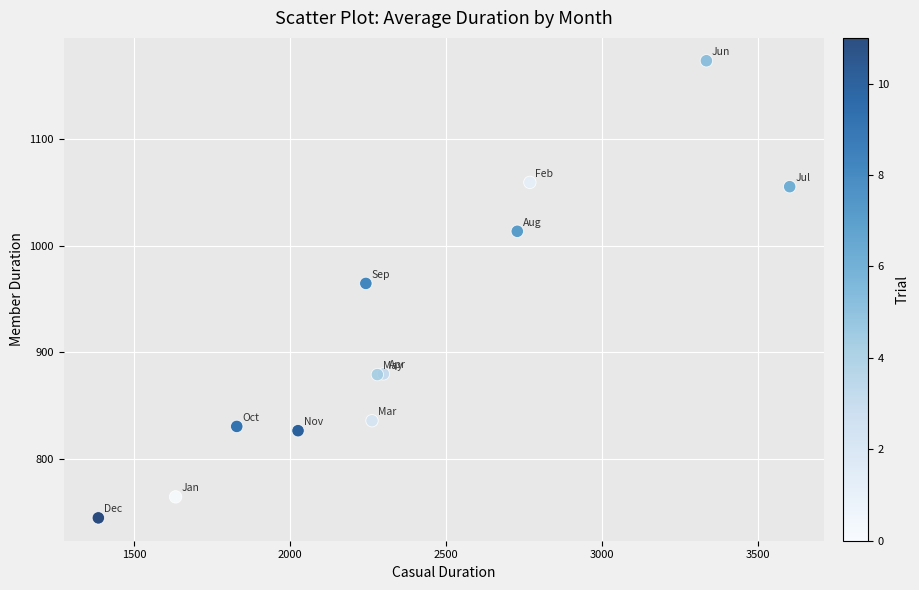

What Y value in the scatter plot is closest to 959?

964.6